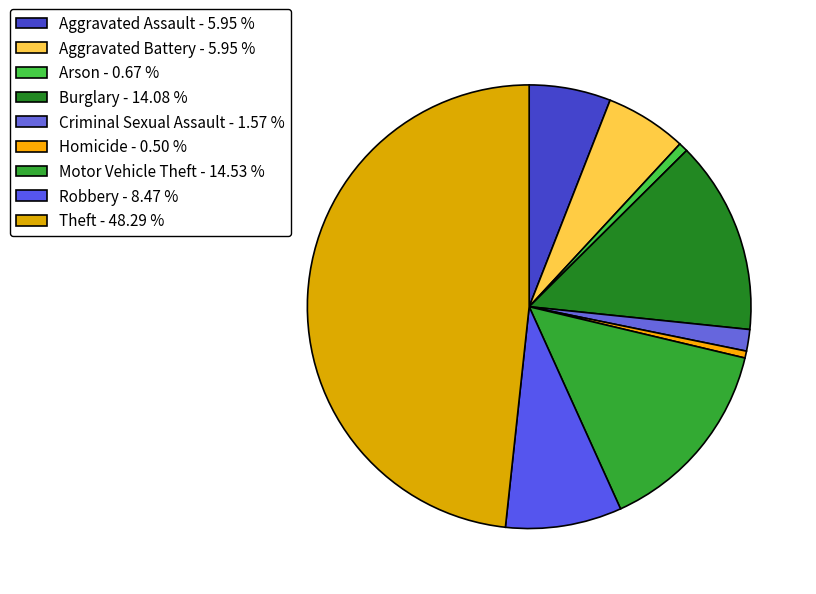

Is it true that Theft is 48% of the pie?

True